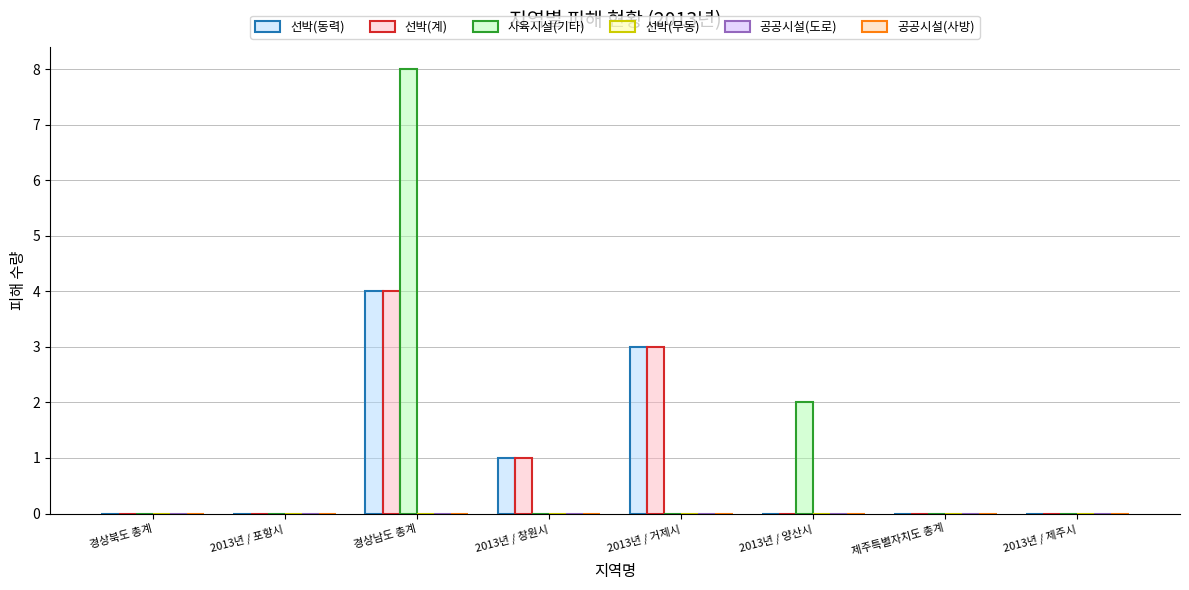

How many categories are shown in the chart?

8